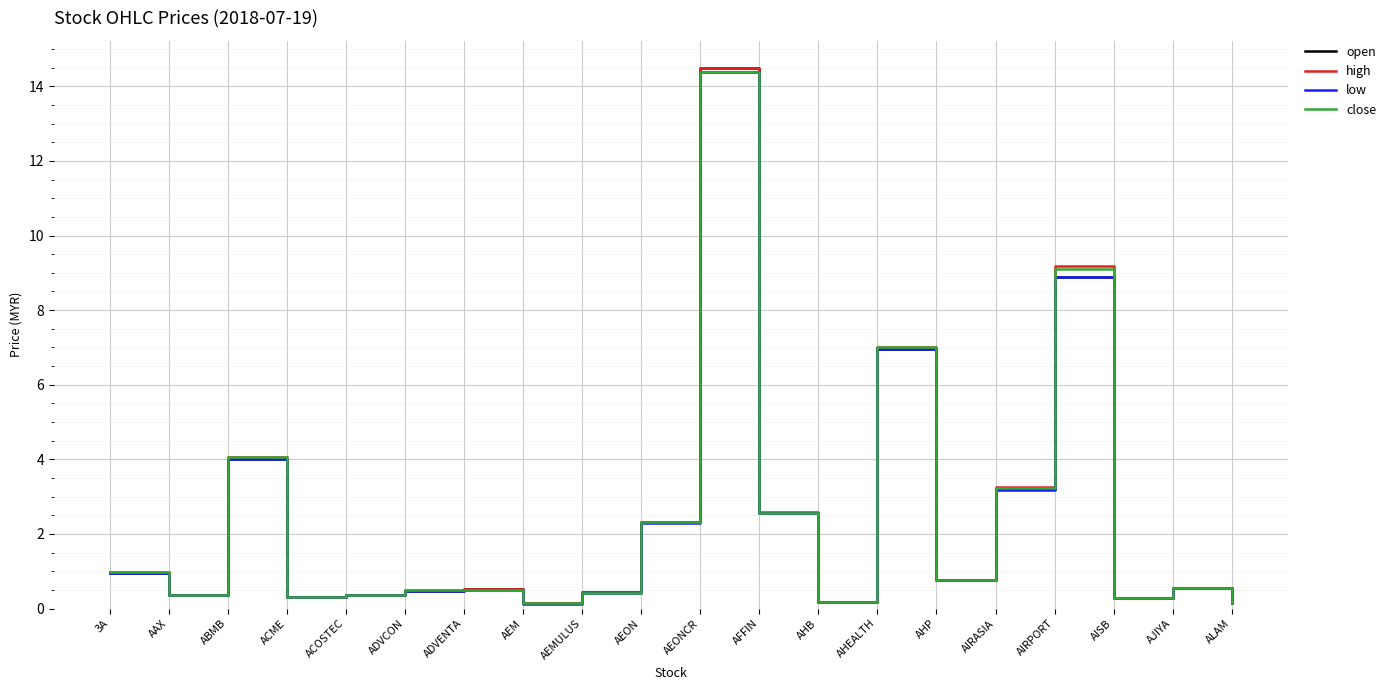

Is it true that open equals 2.3 at AEON?

True